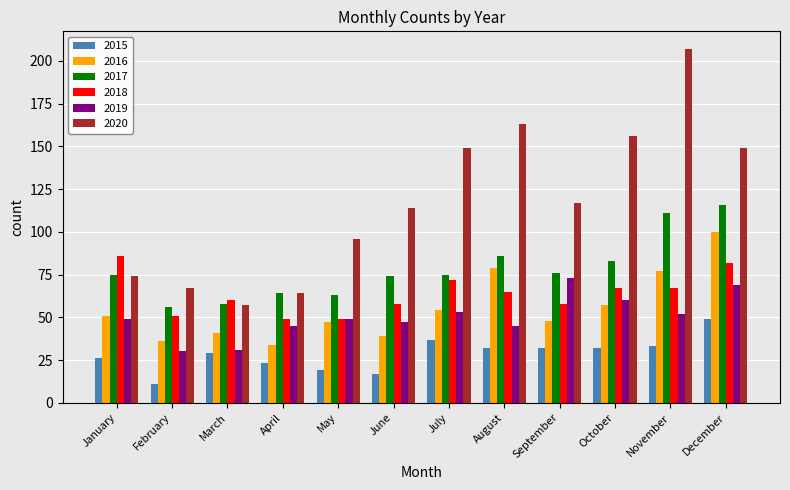

Is it true that 2018 equals 72 at February?

False